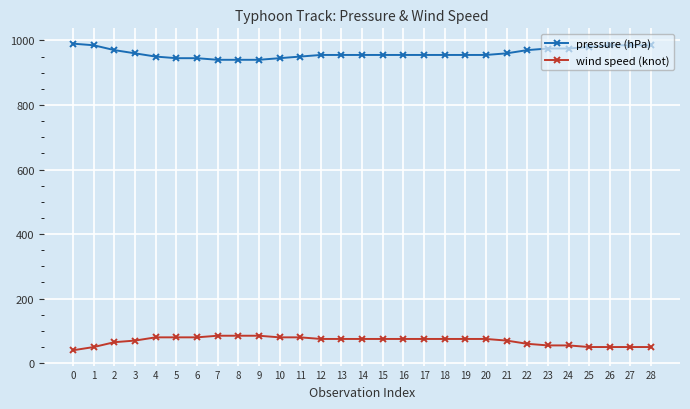

Reading left to right, transcribe all the data shown in this chart.

pressure (hPa): 990	985	970	960	950	945	945	940	940	940	945	950	955	955	955	955	955	955	955	955	955	960	970	975	975	980	985	985	985
wind speed (knot): 40	50	65	70	80	80	80	85	85	85	80	80	75	75	75	75	75	75	75	75	75	70	60	55	55	50	50	50	50